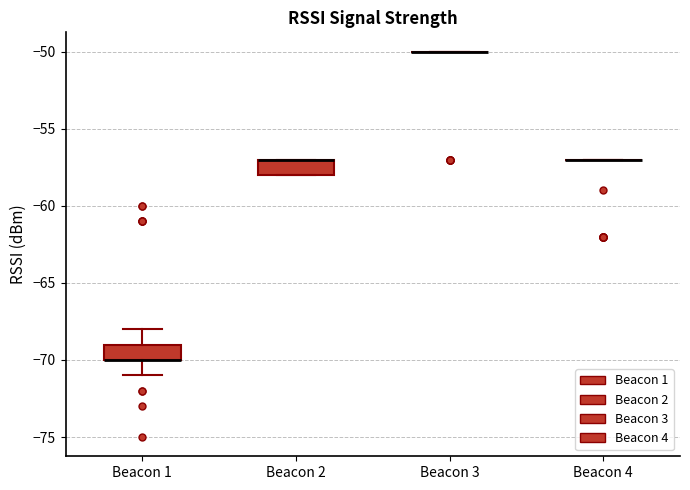

Reading left to right, transcribe this box plot: for each box, give where its median line is, the range the box spans, and where its two whiskers end, as read against the y-axis. The values are not printed on the chart, so give them approximately, as read against the axis.

Beacon 1: median -70 (drawn on the box's lower edge), box -70 to -69, whiskers -71 to -68
Beacon 2: median -57 (drawn on the box's upper edge), box -58 to -57, whiskers -58 to -57
Beacon 3: box collapsed to a line at -50, whiskers -50 to -50
Beacon 4: box collapsed to a line at -57, whiskers -57 to -57